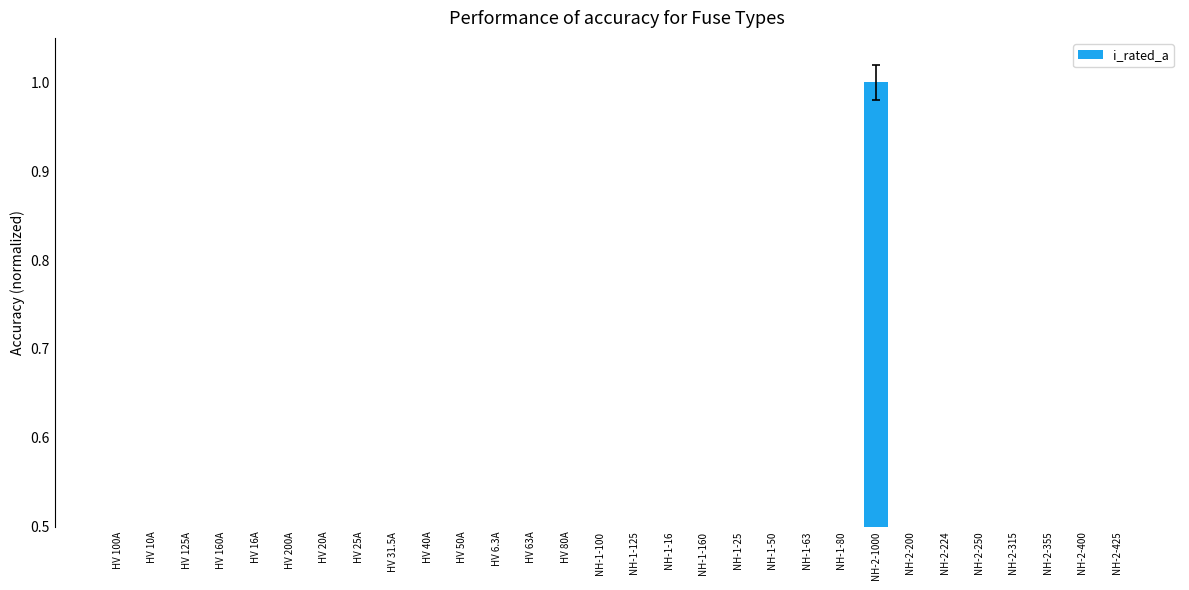

How many bars are there in total?

30